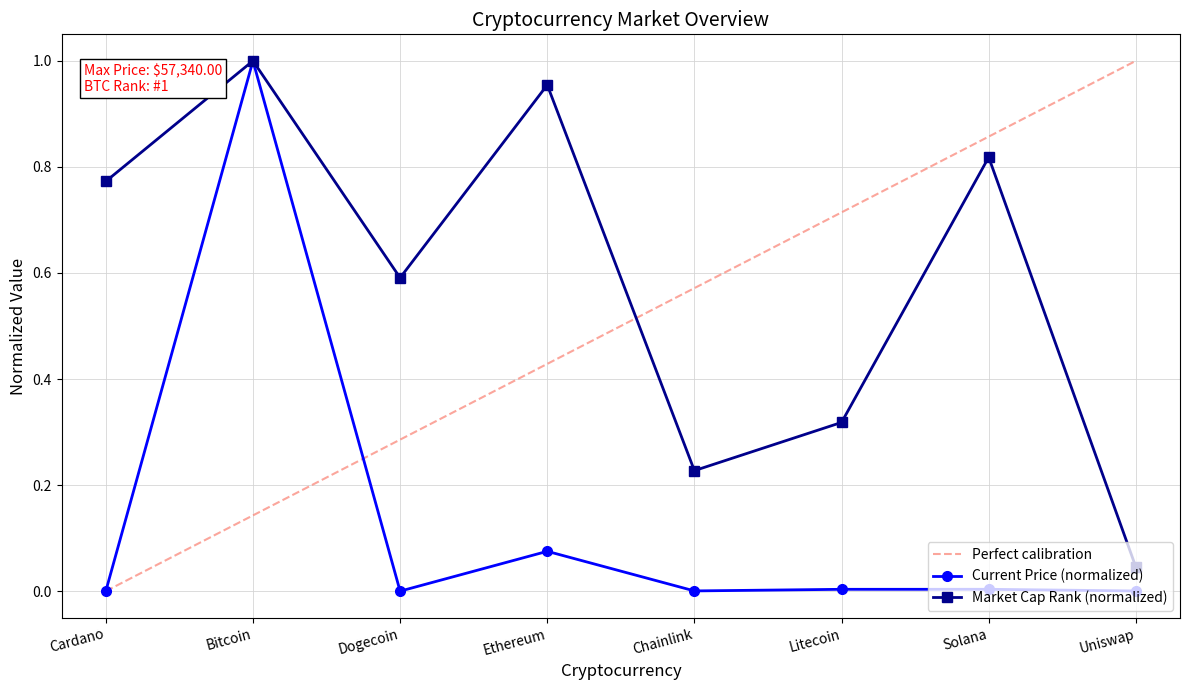

Which series has the largest range (max minus min)?

current_price